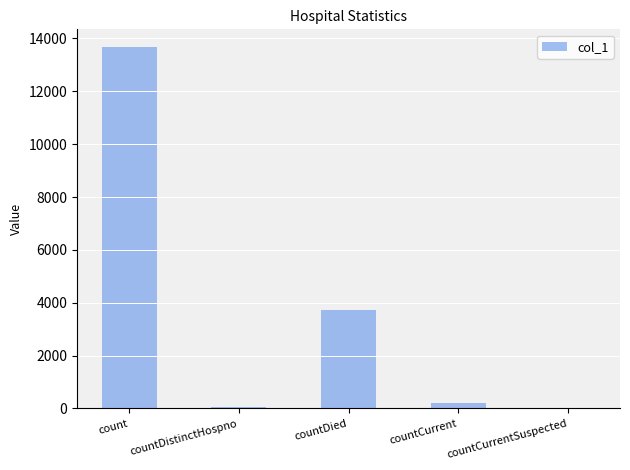

What is the change in value from countDistinctHospno to countDied?

+3664